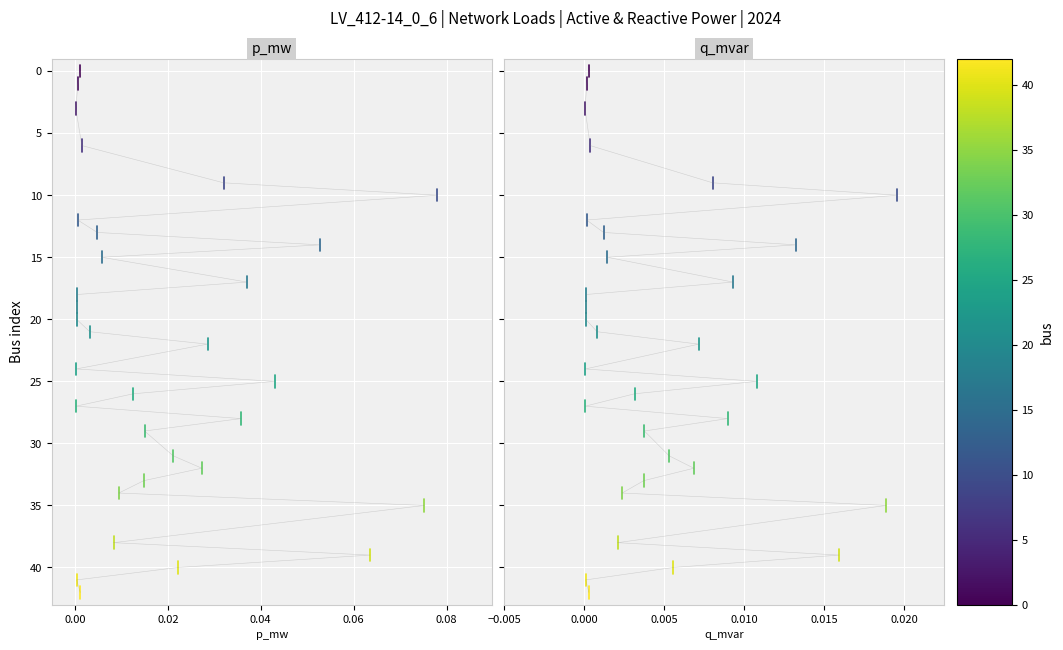

Which series has the largest range (max minus min)?

p_mw